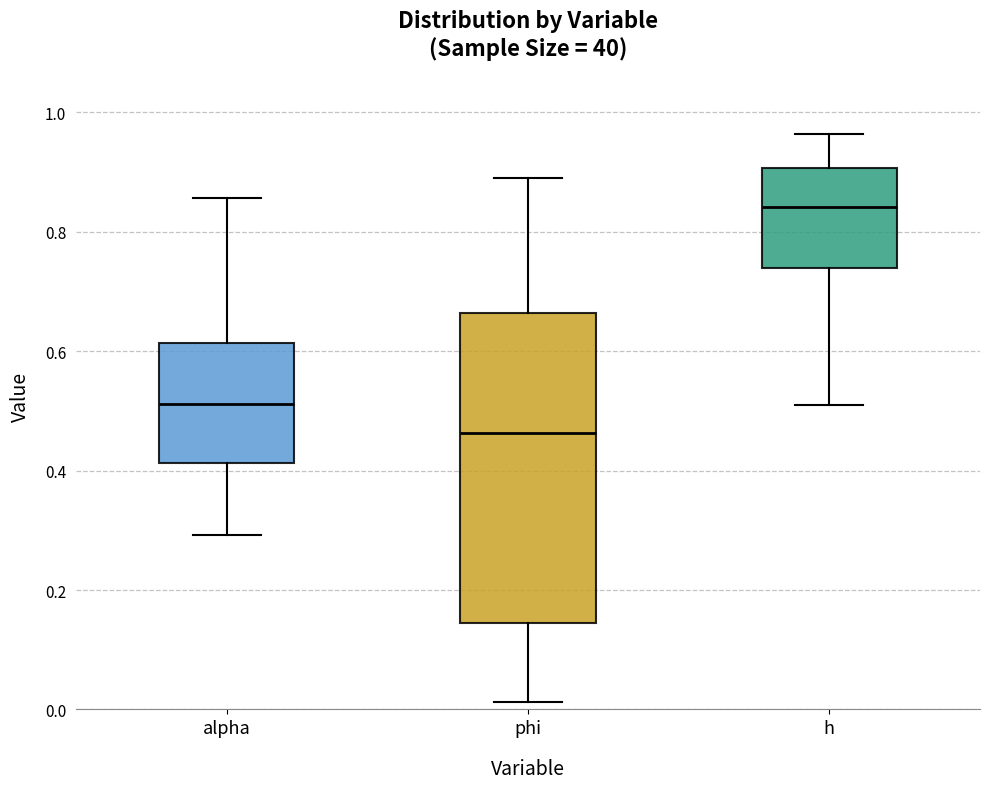

Where is the lower edge of the box for alpha on the y-axis? The values are not printed on the chart, so give them approximately, as read against the axis.

0.42